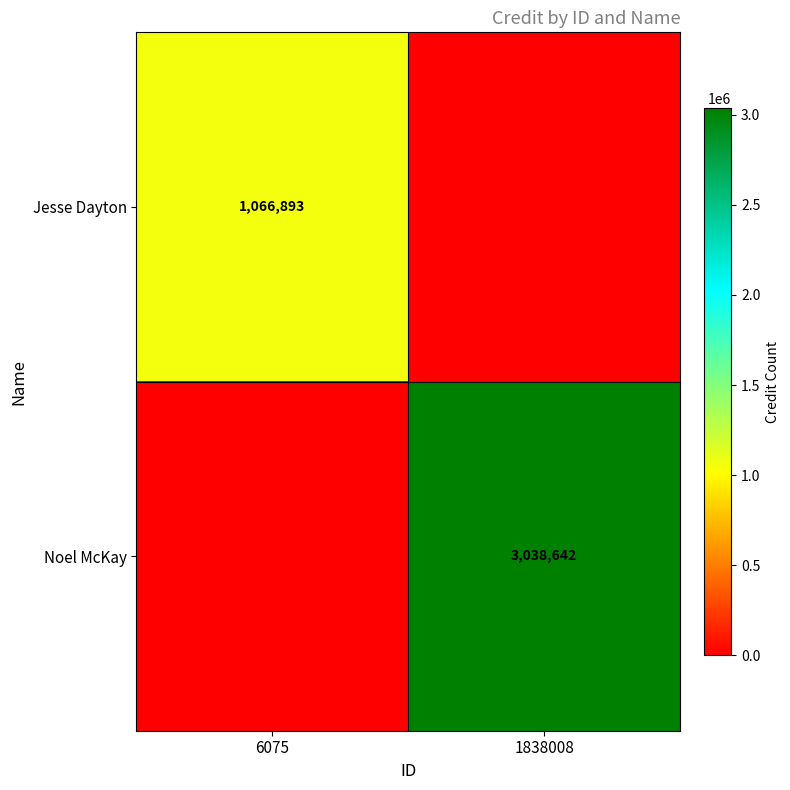

The value of Noel McKay at 1838008 is 5015080. True or false?

False